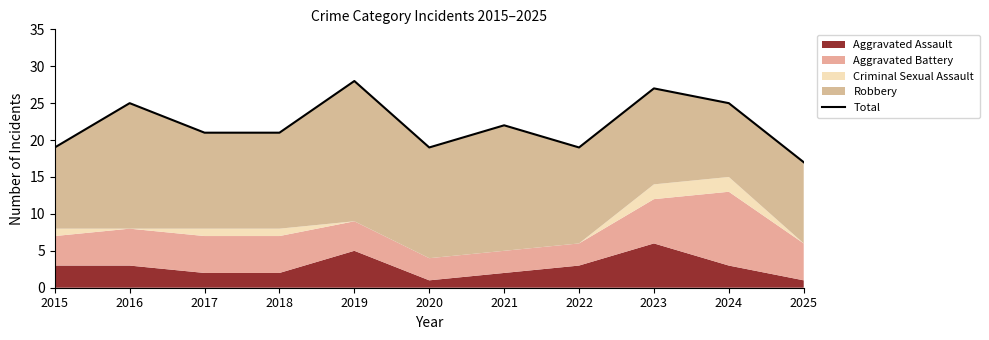

Does the chart have visible grid lines?

No